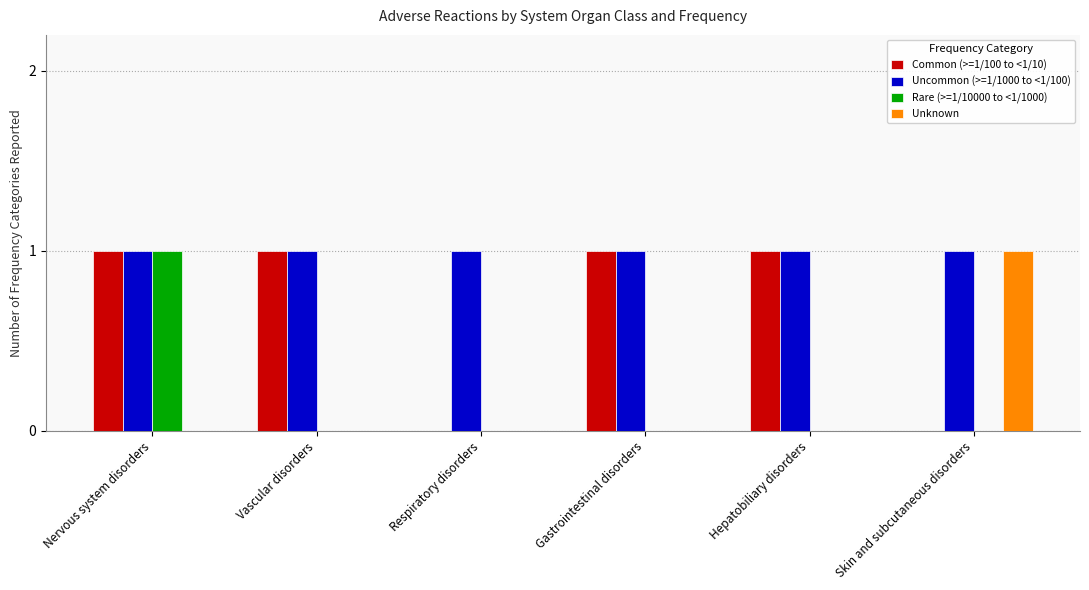

True or false: Rare (>=1/10000 to <1/1000) has a value of -1 at Respiratory disorders.

False